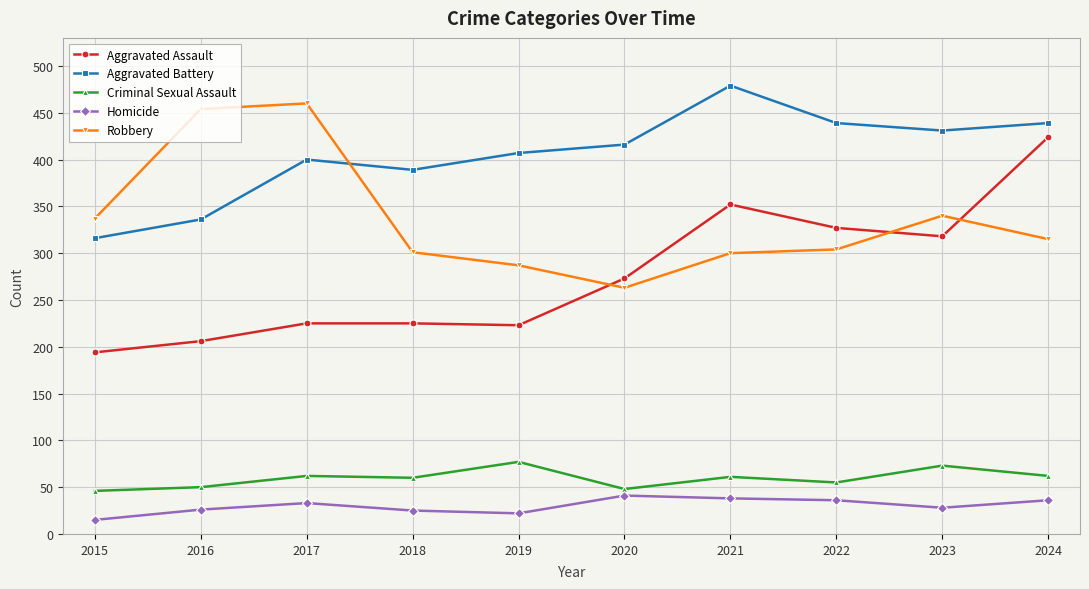

True or false: Robbery has a value of 536 at 2021.

False